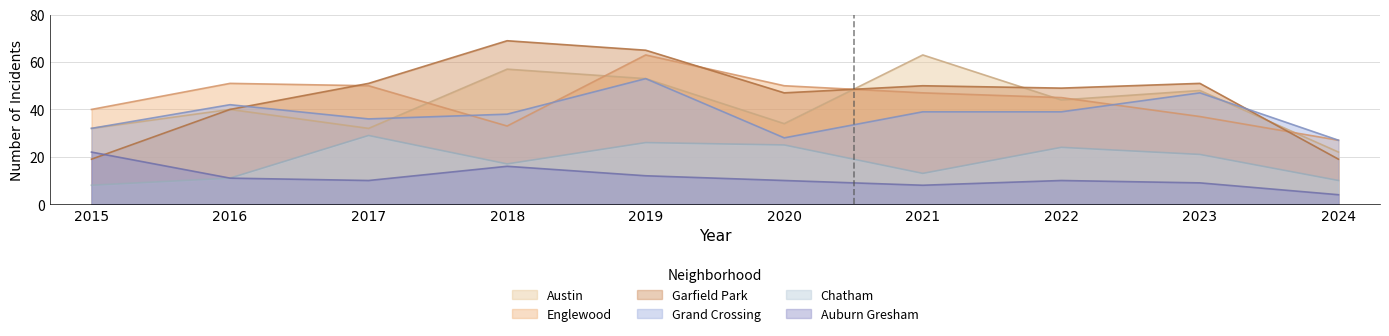

What is the sum of all Auburn Gresham values?

112